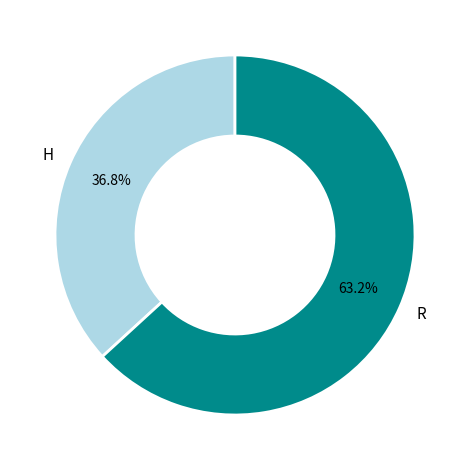

How many slices are in this pie chart?

2